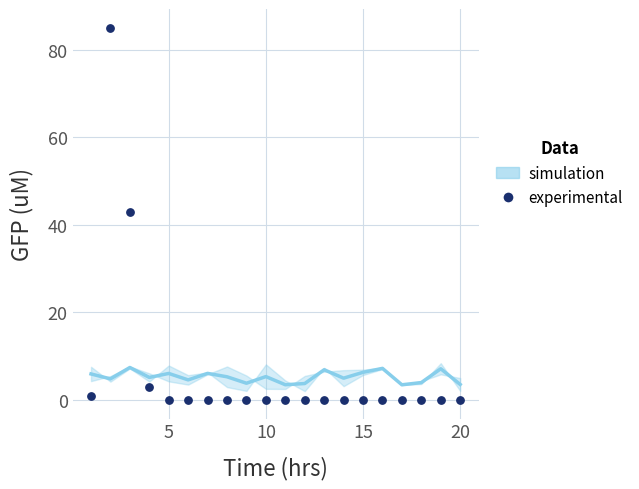

What is the range of Y values (max minus min)?

85